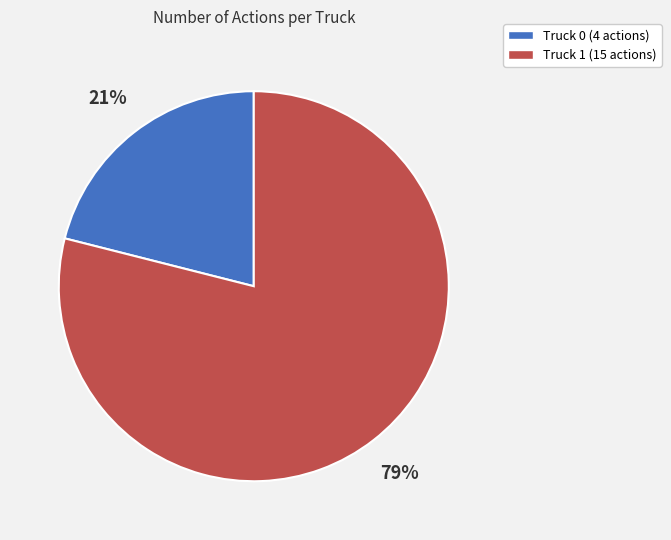

To the nearest percent, what is the difference between the largest and smallest slice percentages?

58%